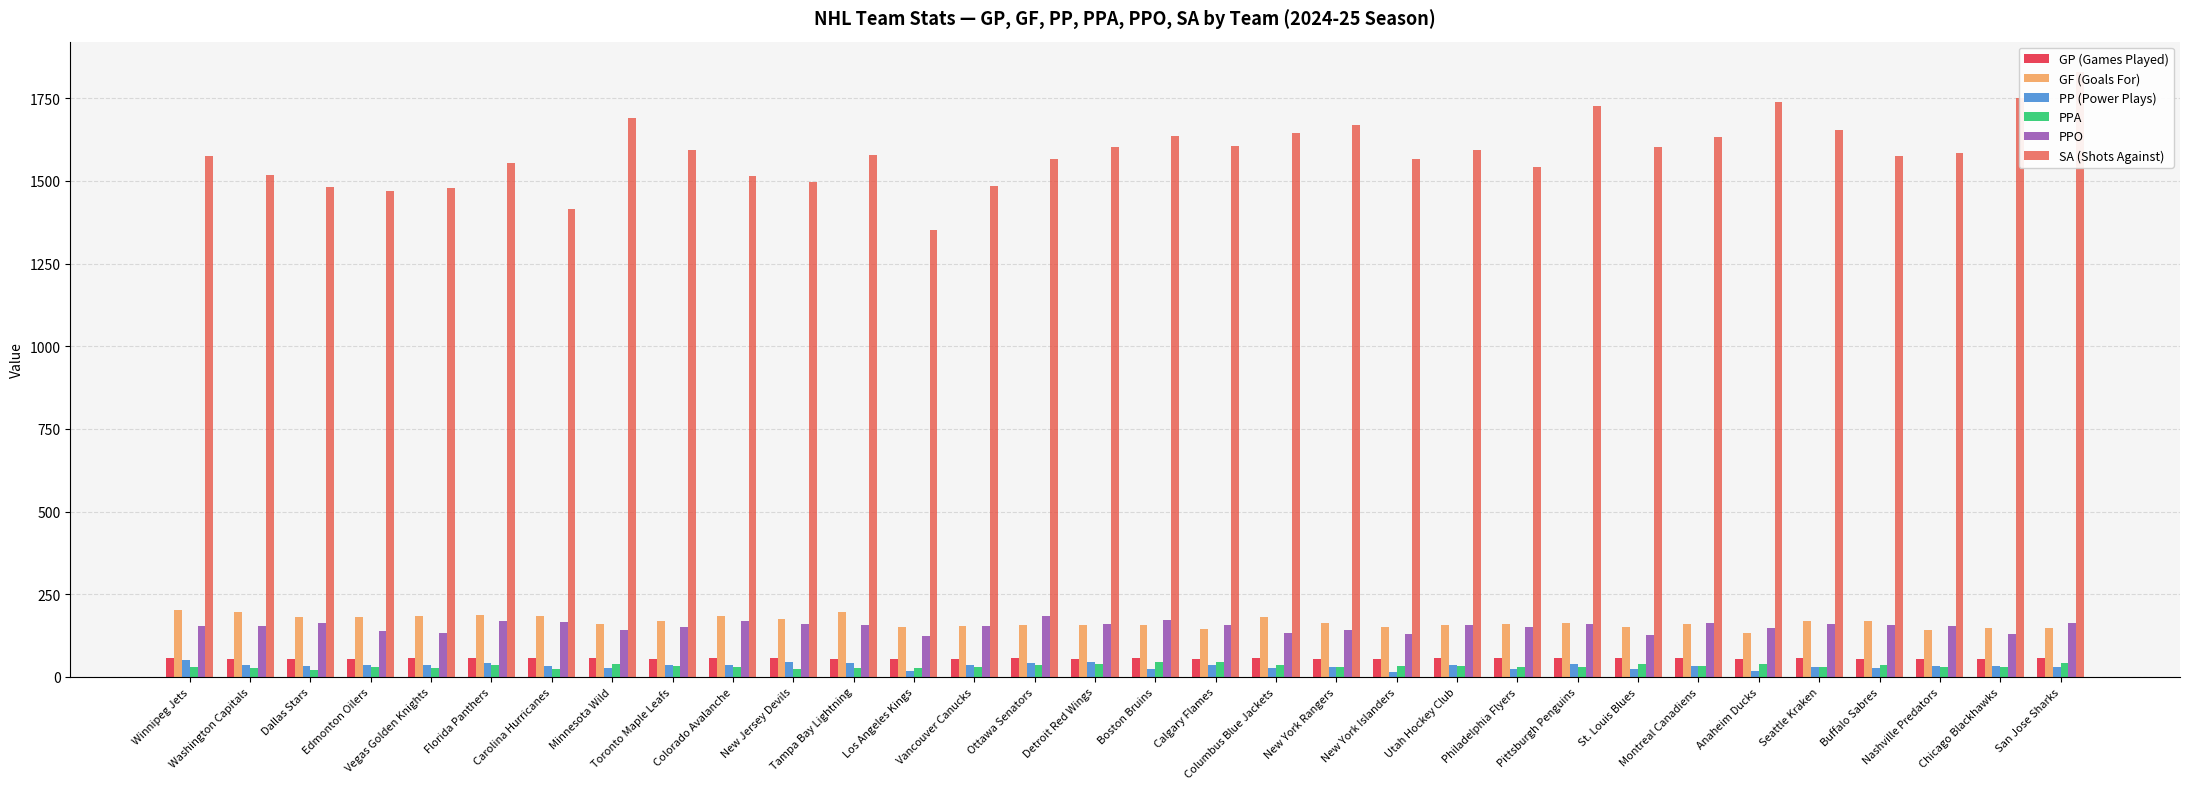

What is the value of the GF (Goals For) bar at the 10th from the left?

185